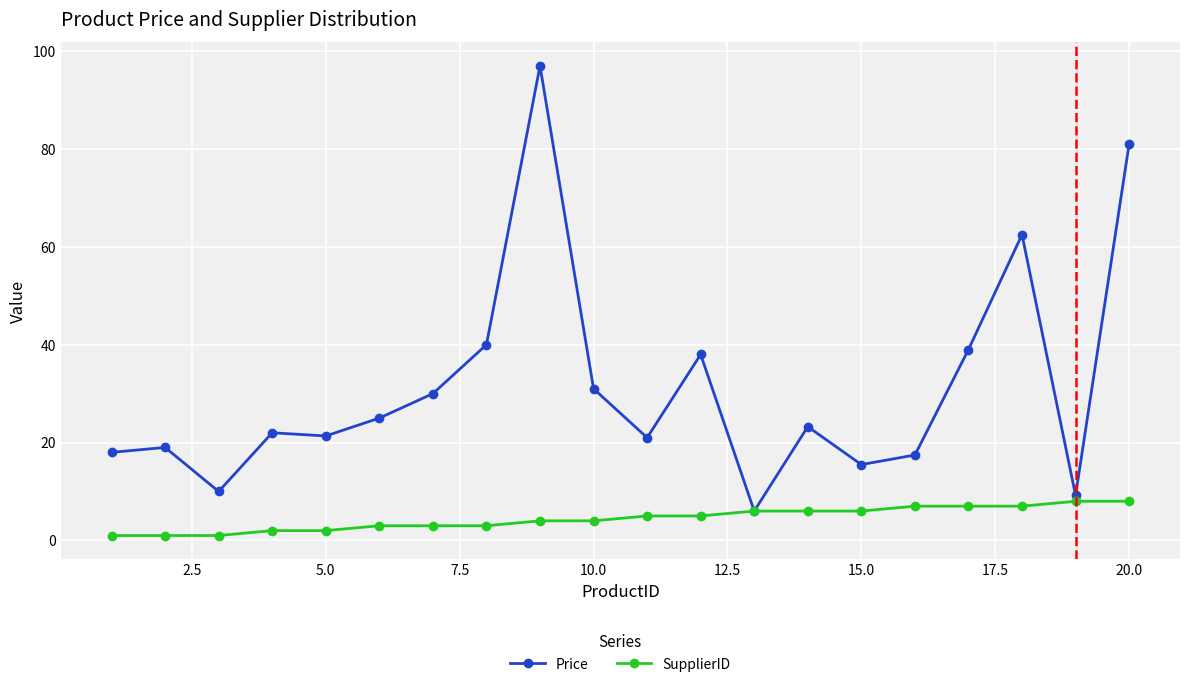

List the series in order of their peak value, highest first.

Price, SupplierID